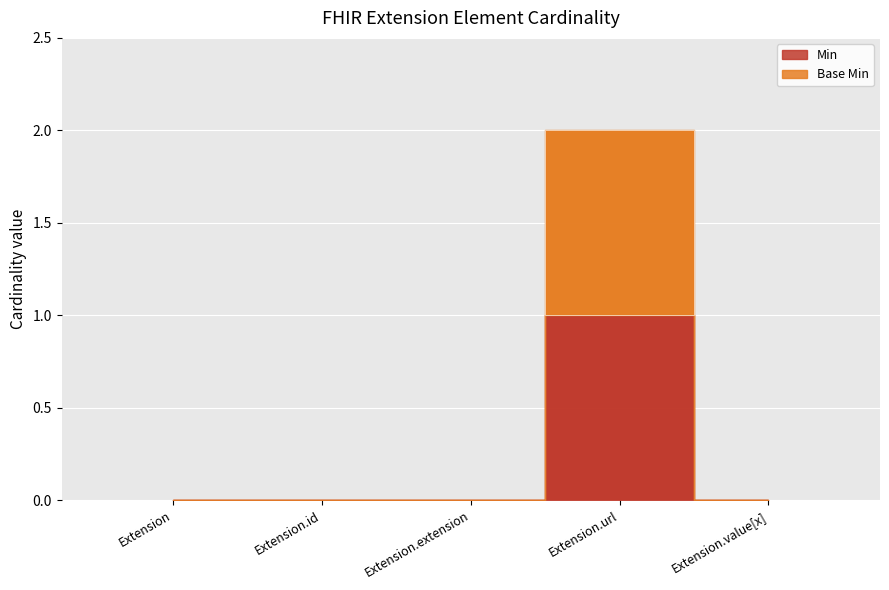

What is the label of the 3rd bar from the right?

Extension.extension